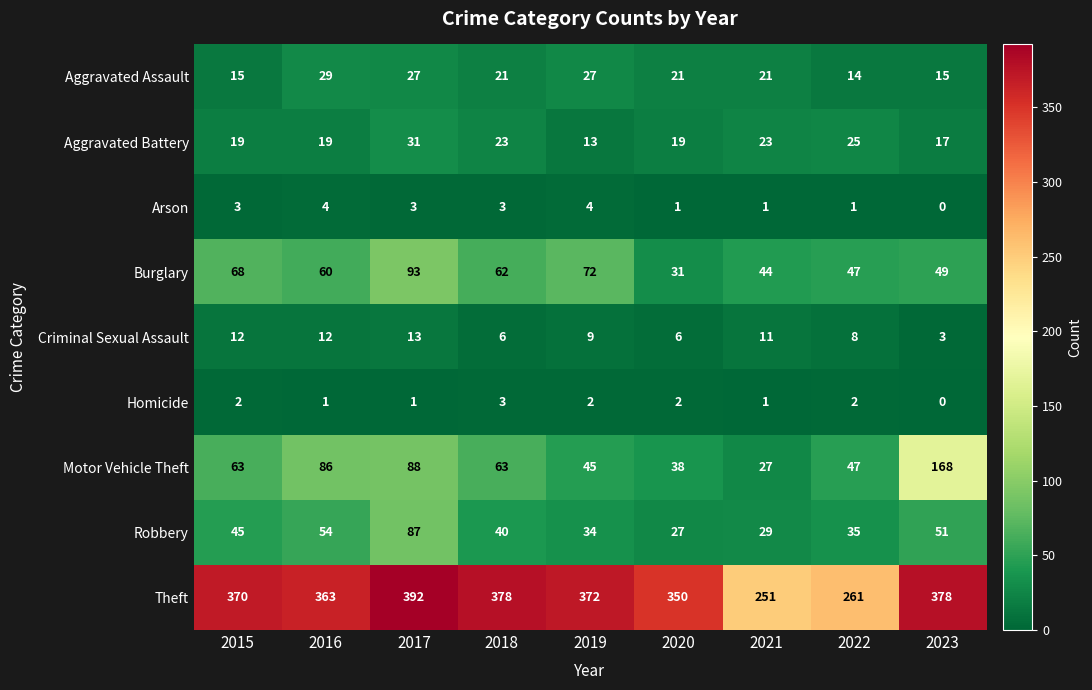

At how many categories does at least one series exceed 140?

9